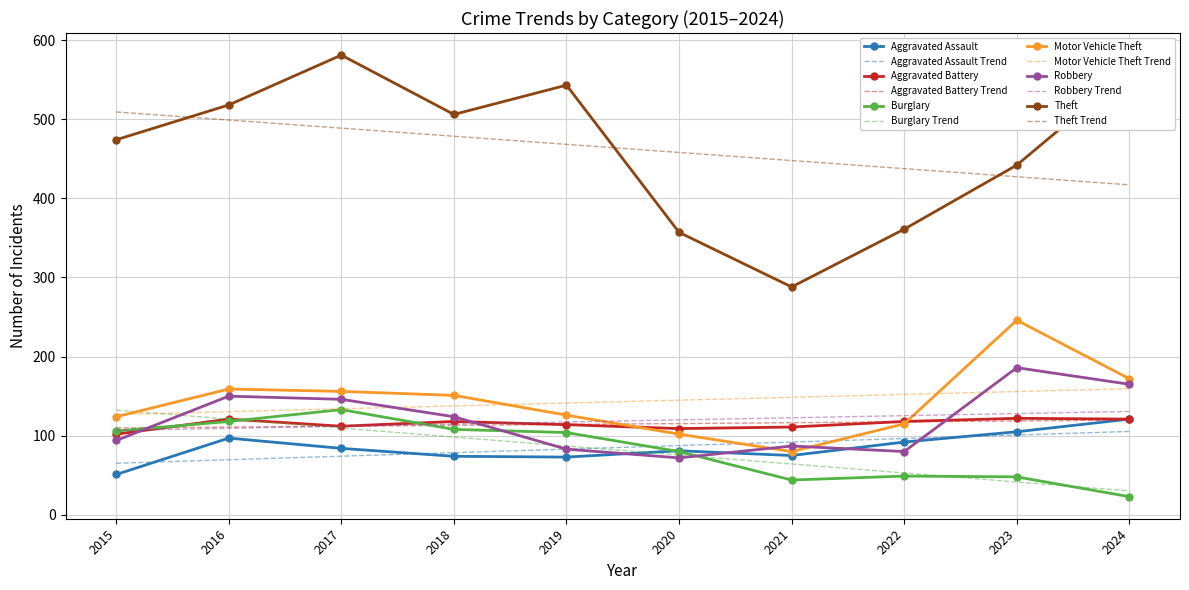

True or false: Theft has a value of 685.2 at 2018.

False